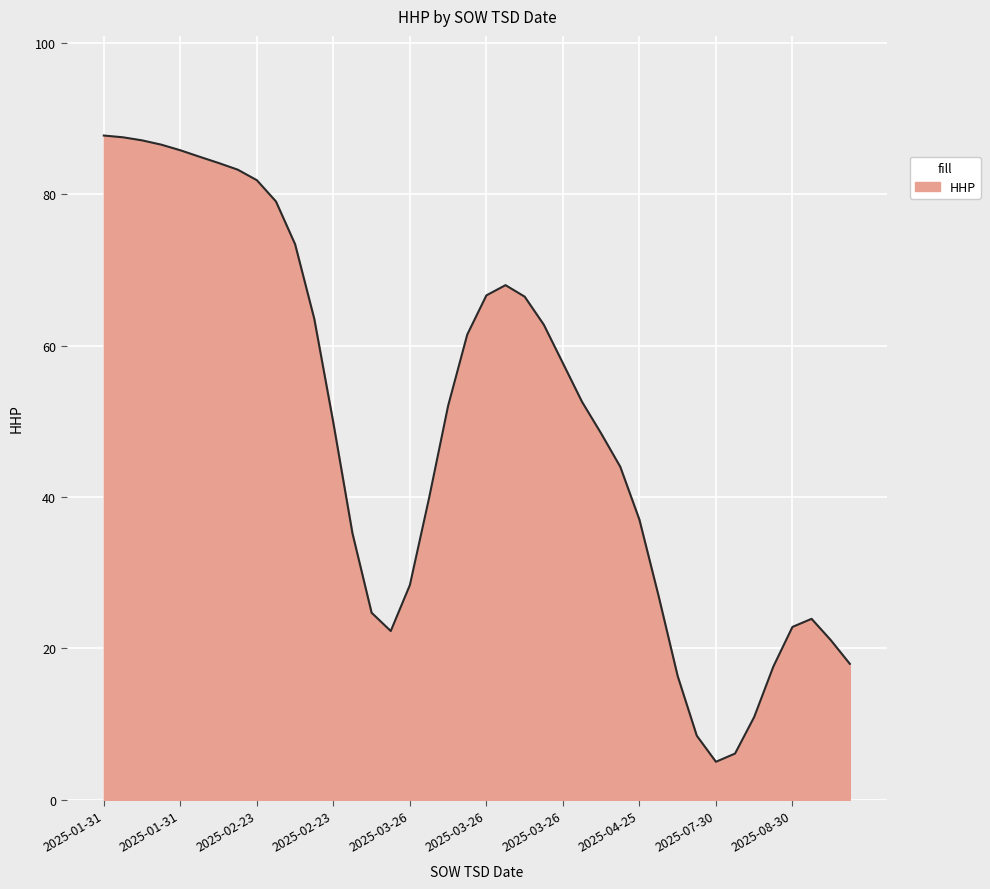

What is the smallest value displayed?

5.0